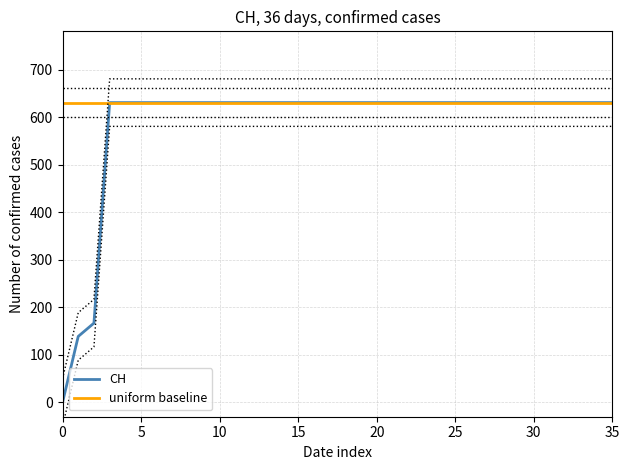

Which has a higher value, 10 or 24?

10